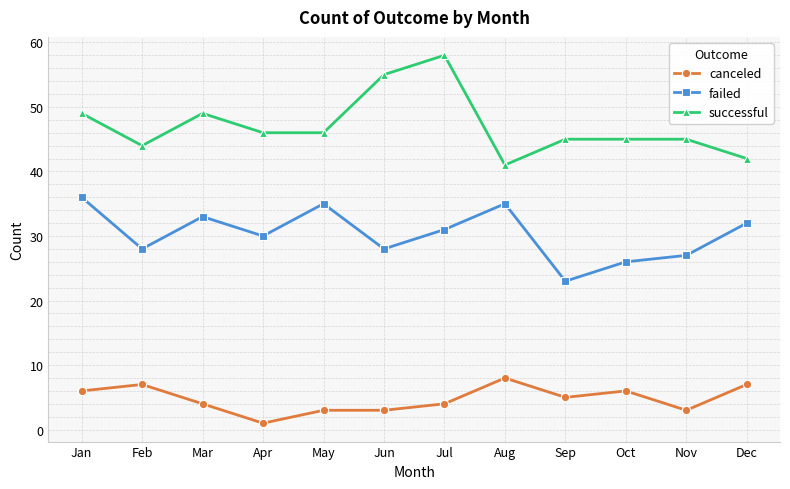

What is the difference between the highest and lowest values at Aug?

33